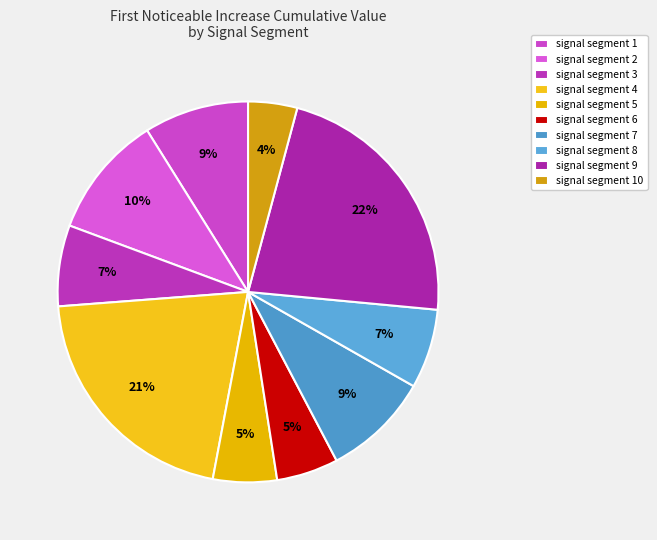

Rank the categories by value from lowest to highest.

signal segment 10, signal segment 6, signal segment 5, signal segment 8, signal segment 3, signal segment 1, signal segment 7, signal segment 2, signal segment 4, signal segment 9